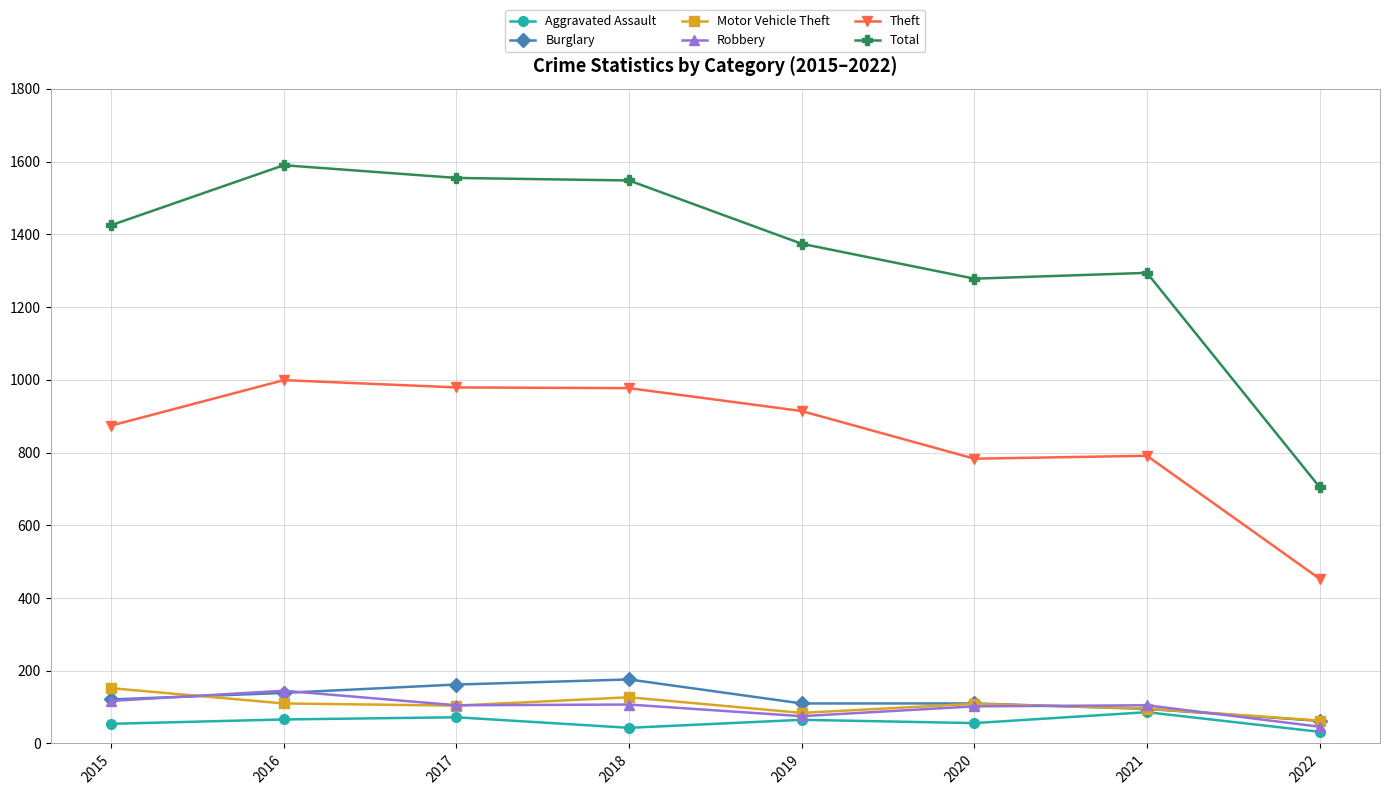

True or false: Total has a value of 1374 at 2019.

True